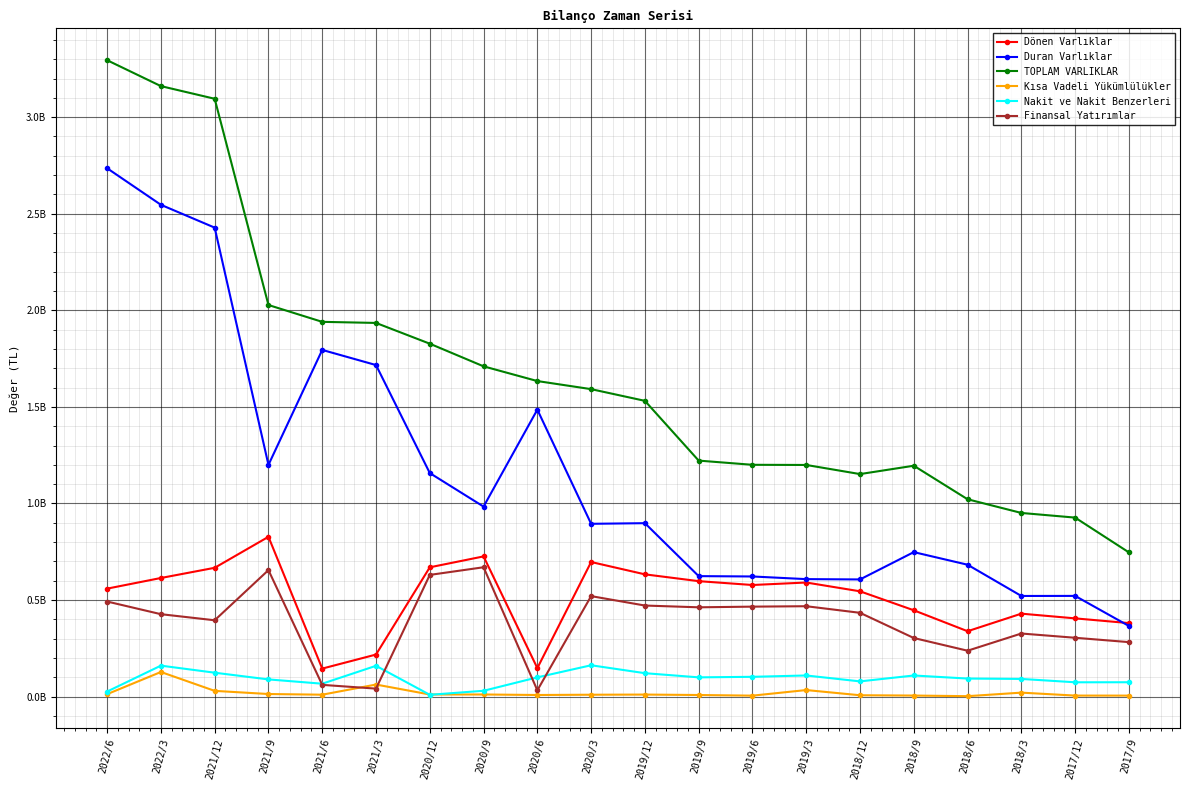

At 2020/6, list the series in order from largest to smallest.

TOPLAM VARLIKLAR, Duran Varlıklar, Dönen Varlıklar, Nakit ve Nakit Benzerleri, Finansal Yatırımlar, Kısa Vadeli Yükümlülükler